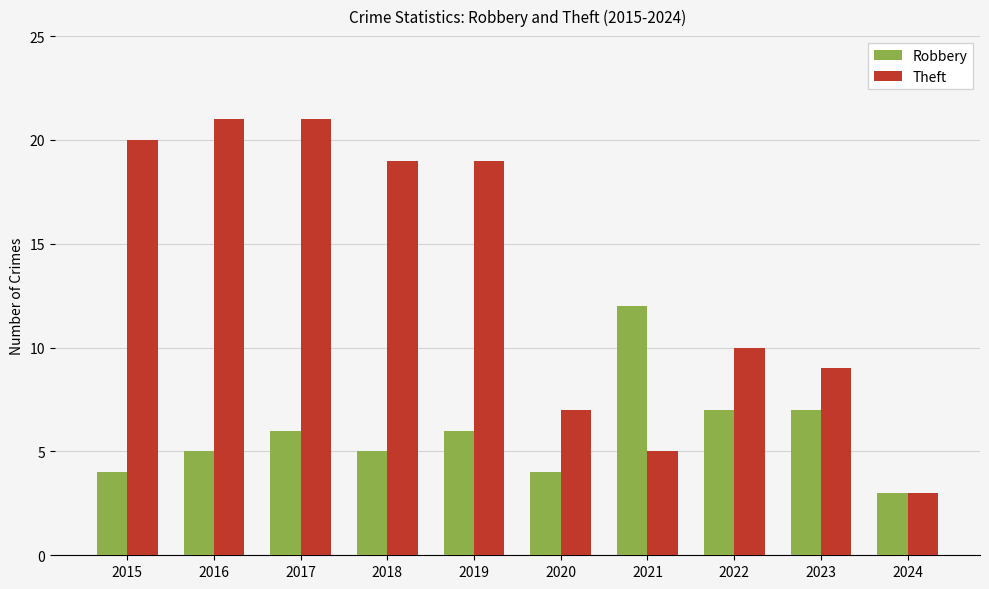

What is the highest value of the Theft series?

21